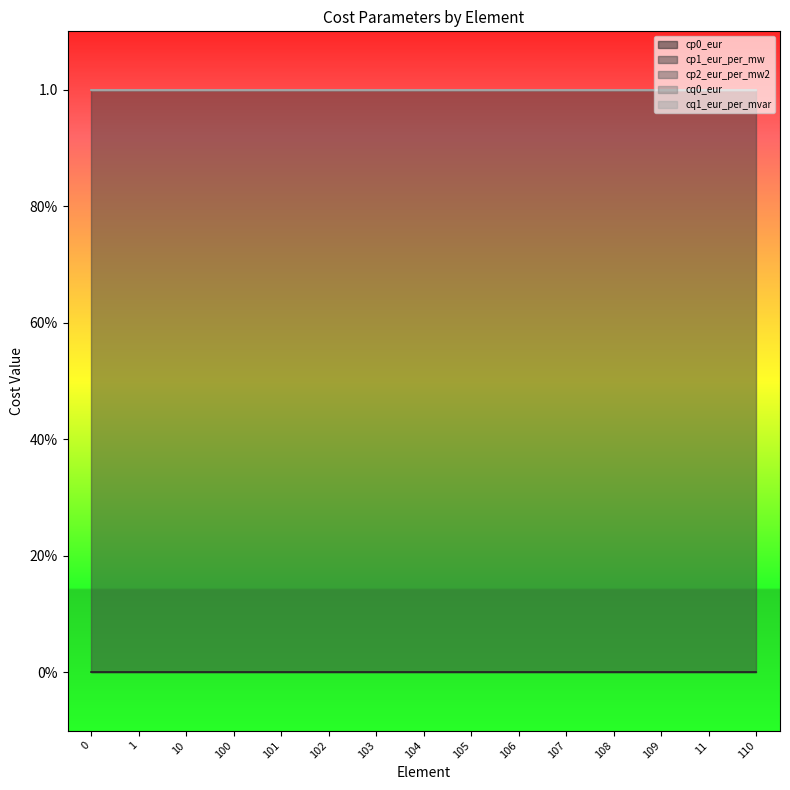

Reading right to left, list all the values displayed in this chart.

cp0_eur: 110=0	11=0	109=0	108=0	107=0	106=0	105=0	104=0	103=0	102=0	101=0	100=0	10=0	1=0	0=0
cp1_eur_per_mw: 110=1	11=1	109=1	108=1	107=1	106=1	105=1	104=1	103=1	102=1	101=1	100=1	10=1	1=1	0=1
cp2_eur_per_mw2: 110=0	11=0	109=0	108=0	107=0	106=0	105=0	104=0	103=0	102=0	101=0	100=0	10=0	1=0	0=0
cq0_eur: 110=0	11=0	109=0	108=0	107=0	106=0	105=0	104=0	103=0	102=0	101=0	100=0	10=0	1=0	0=0
cq1_eur_per_mvar: 110=0	11=0	109=0	108=0	107=0	106=0	105=0	104=0	103=0	102=0	101=0	100=0	10=0	1=0	0=0